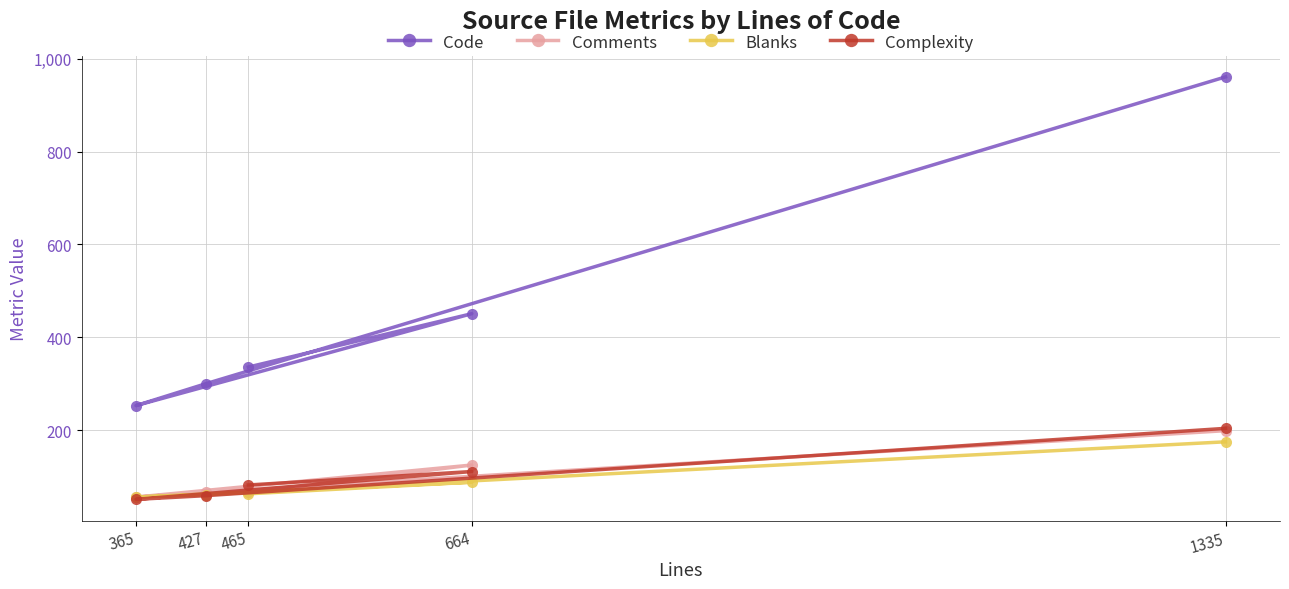

The Complexity series shows 137 at 1335. True or false?

False